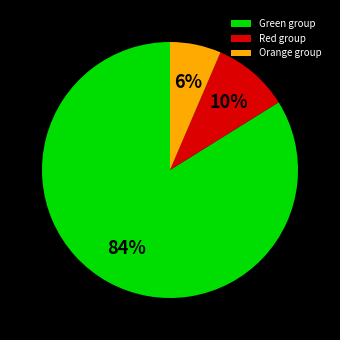

Which slice is the largest?

Green group